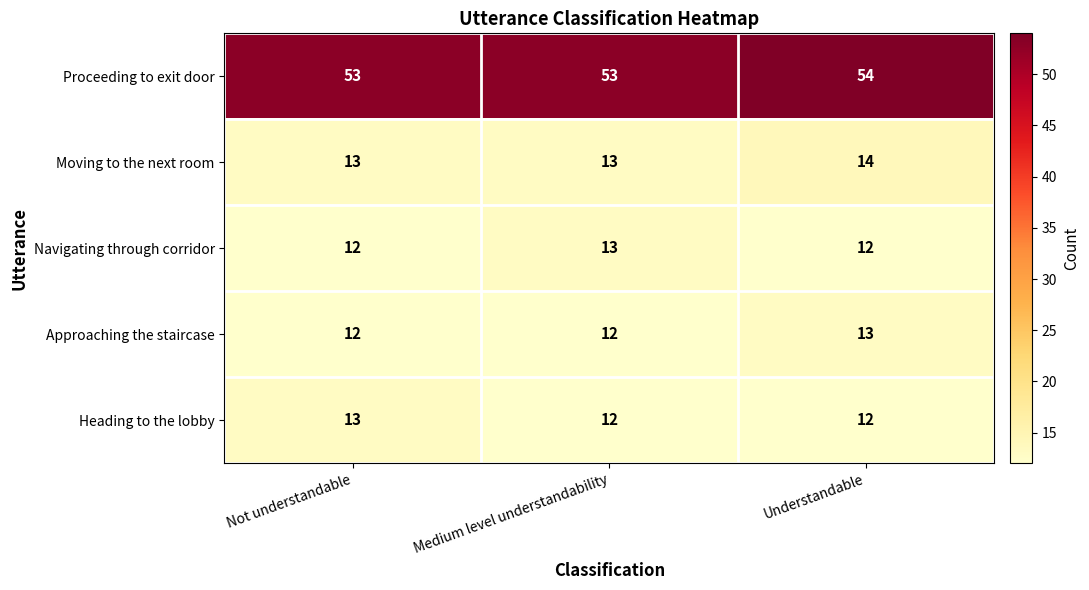

What is the maximum value shown in the chart?

54